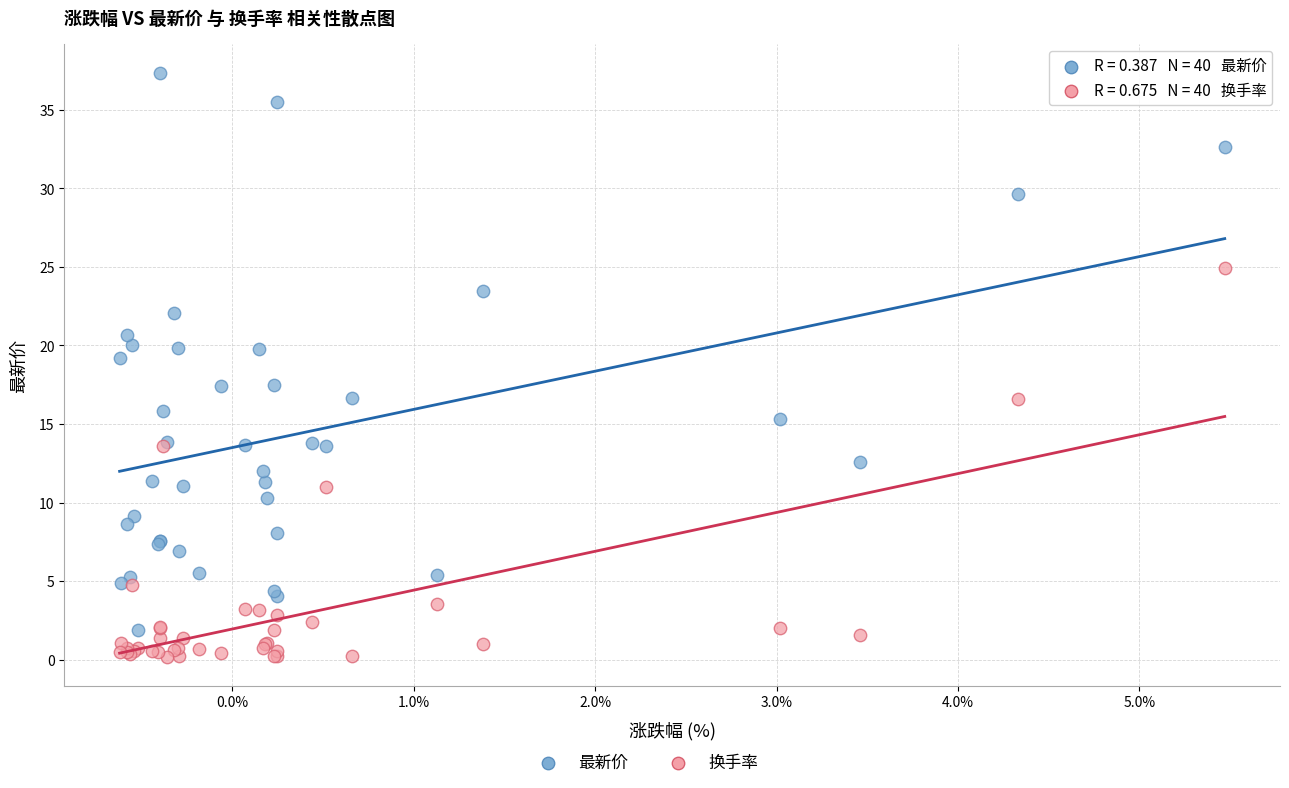

Which series reaches the maximum Y coordinate?

最新价